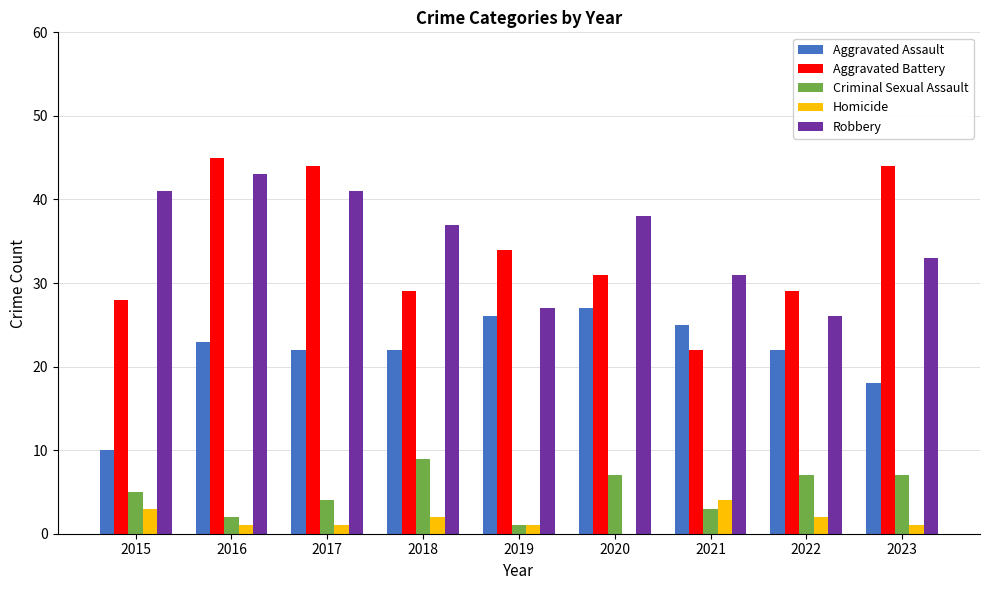

Reading left to right, extract all data points from this chart.

Aggravated Assault: 2015=10	2016=23	2017=22	2018=22	2019=26	2020=27	2021=25	2022=22	2023=18
Aggravated Battery: 2015=28	2016=45	2017=44	2018=29	2019=34	2020=31	2021=22	2022=29	2023=44
Criminal Sexual Assault: 2015=5	2016=2	2017=4	2018=9	2019=1	2020=7	2021=3	2022=7	2023=7
Homicide: 2015=3	2016=1	2017=1	2018=2	2019=1	2020=0	2021=4	2022=2	2023=1
Robbery: 2015=41	2016=43	2017=41	2018=37	2019=27	2020=38	2021=31	2022=26	2023=33